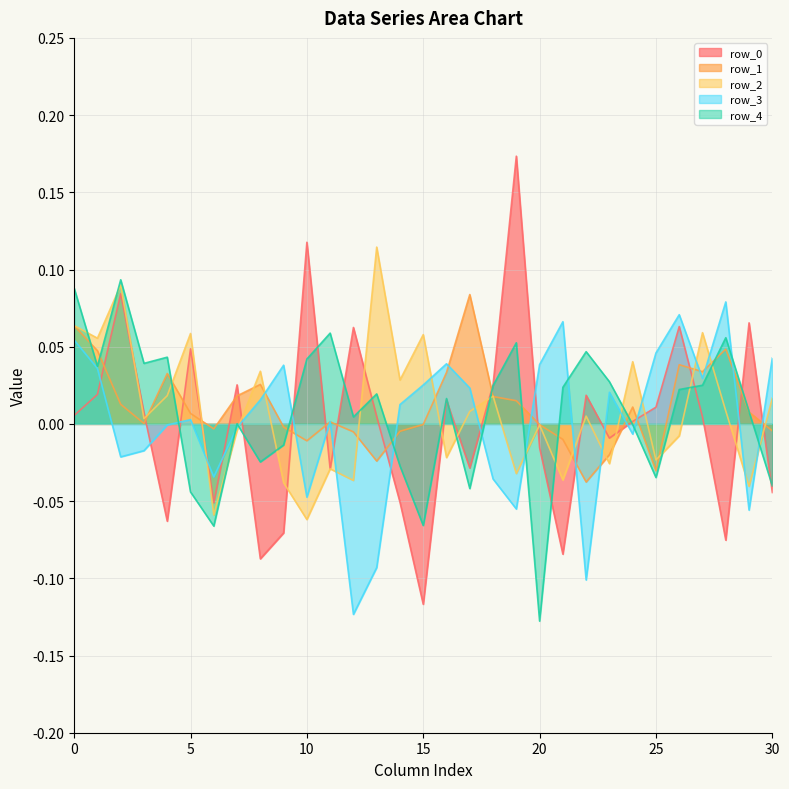

How many lines are shown in the chart?

5